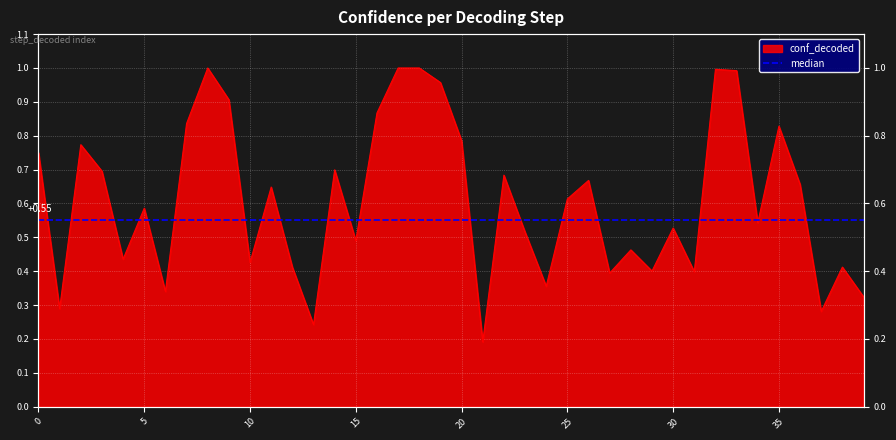

What is the average value?

0.6